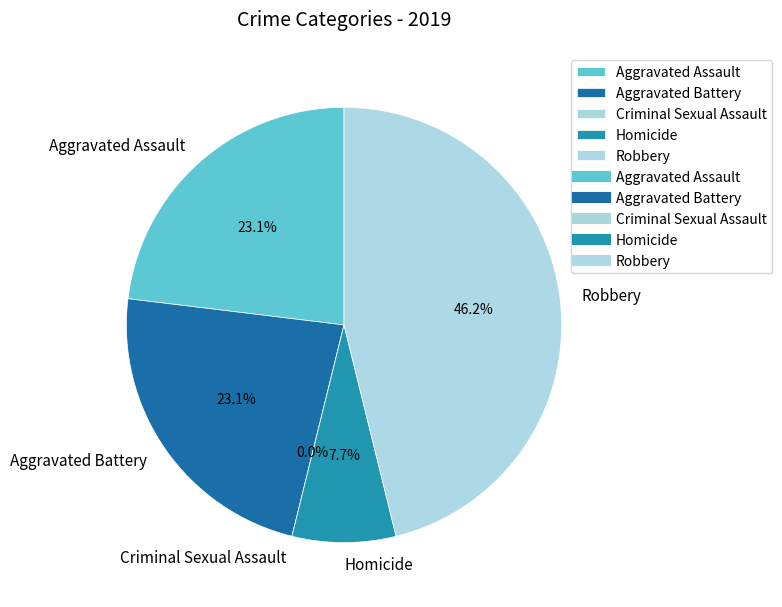

How many slices are in this pie chart?

5